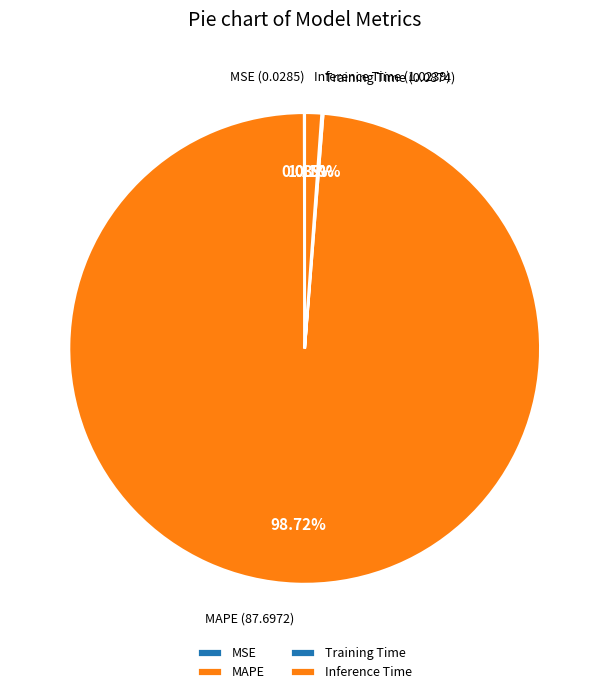

Which category has the biggest portion of the pie?

MAPE